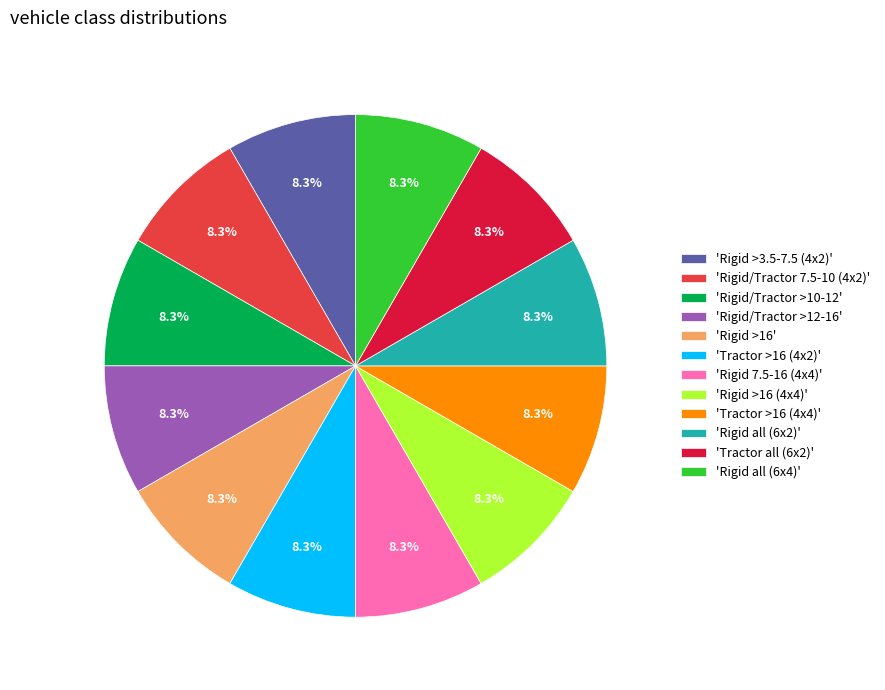

What percentage do 'Rigid >3.5-7.5 (4x2)' and 'Rigid all (6x2)' together represent?

16.7%